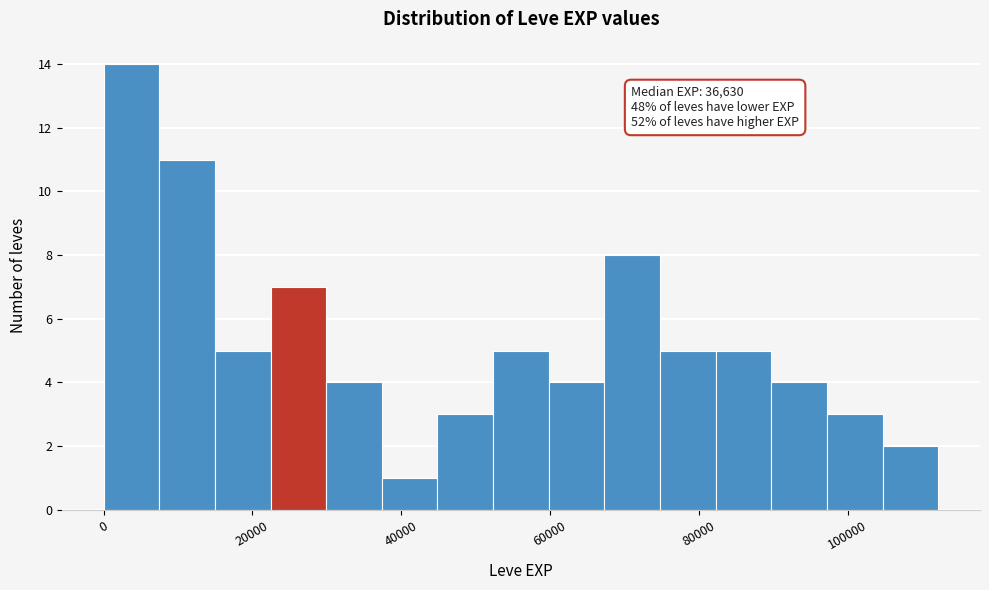

Read against the x-axis, roughly where is the centre of the tallest bar?

4000